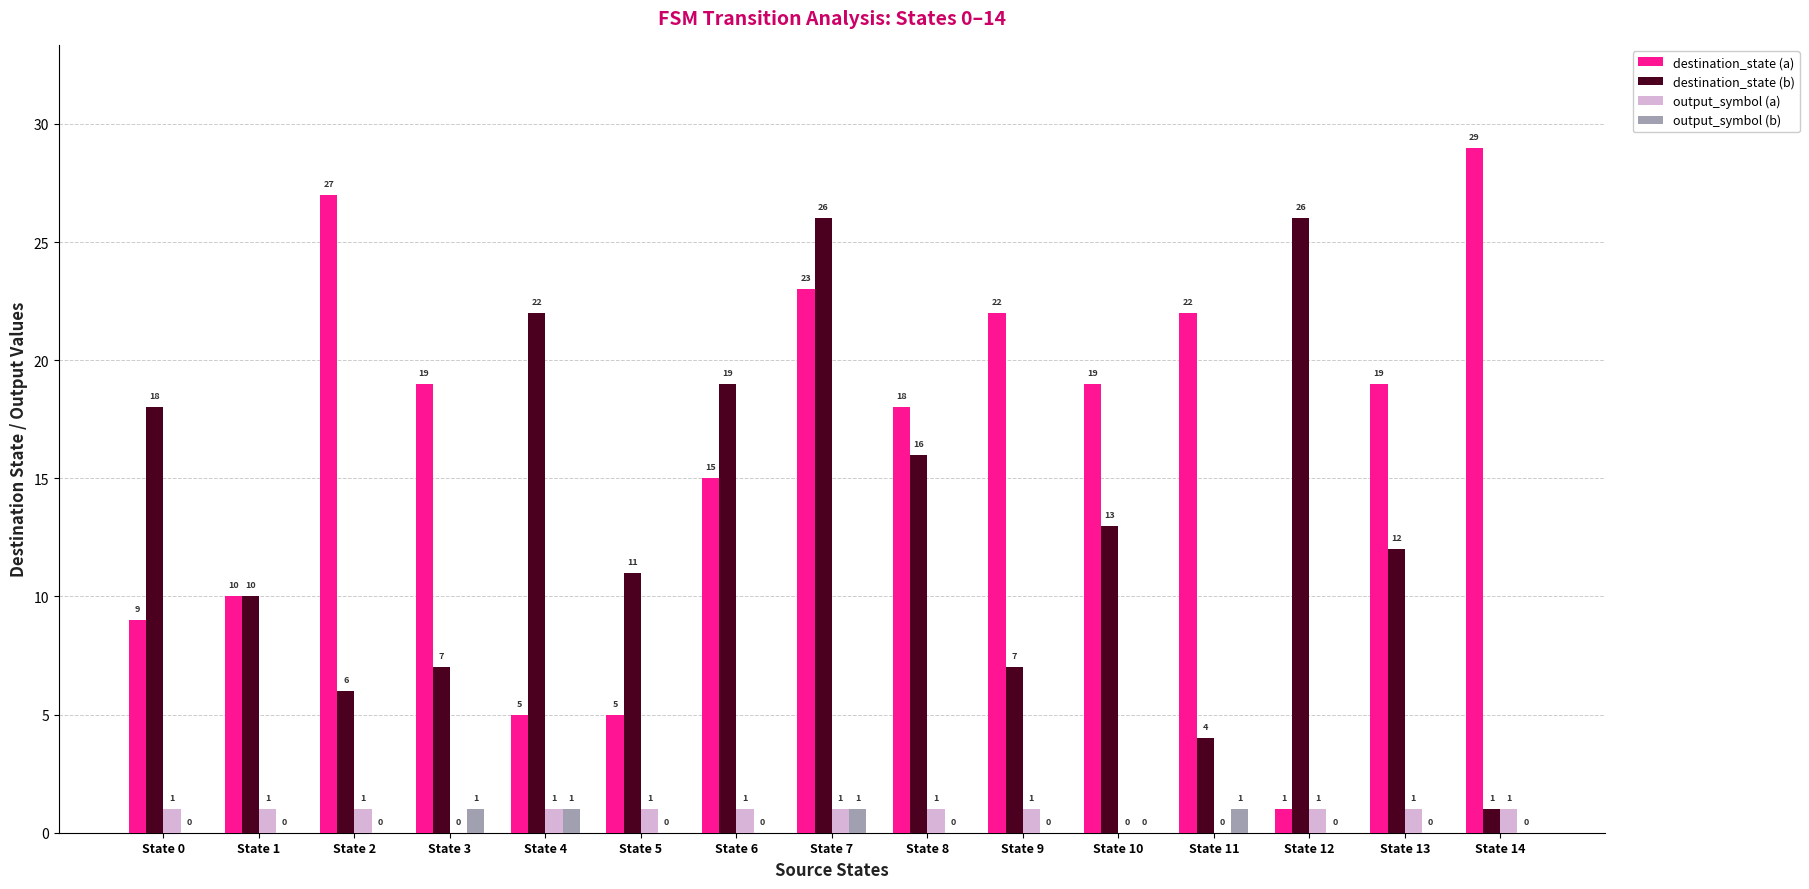

Count the output_symbol (a) values in the range 1 to 2.

12